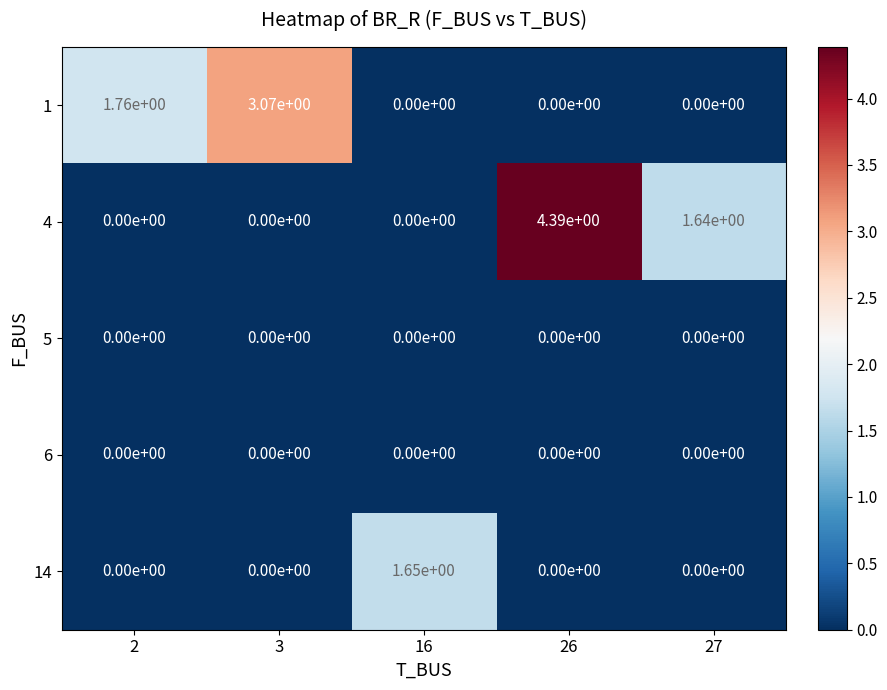

The value of 1 at 16 is 1.8. True or false?

False